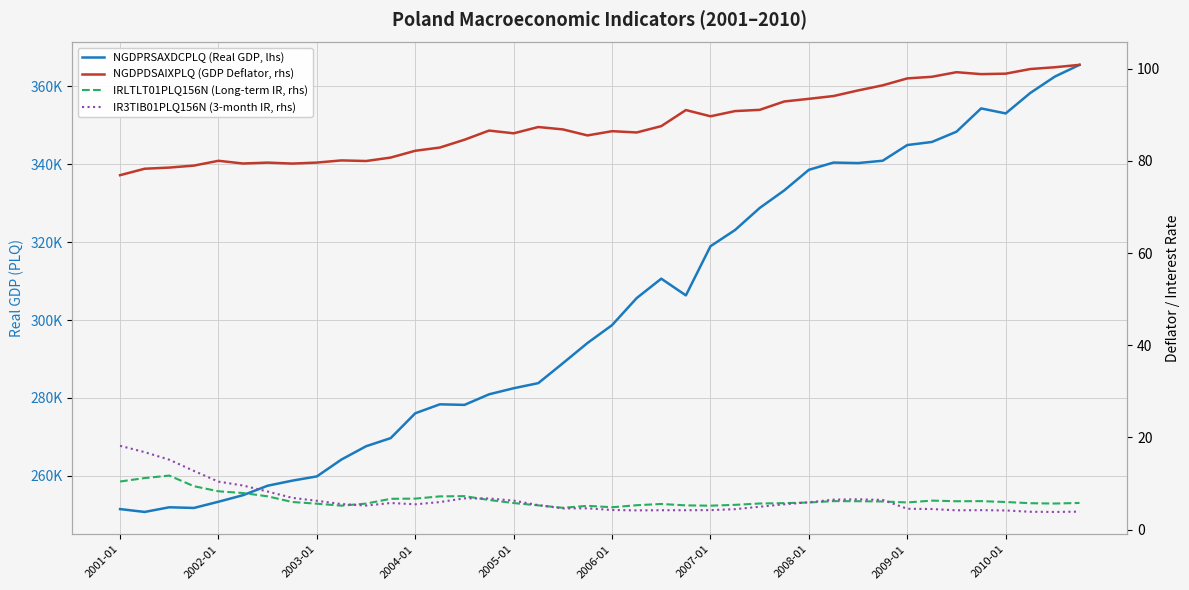

How many interior local peaks does the IR3TIB01PLQ156N (3-month IR, rhs) series have?

5